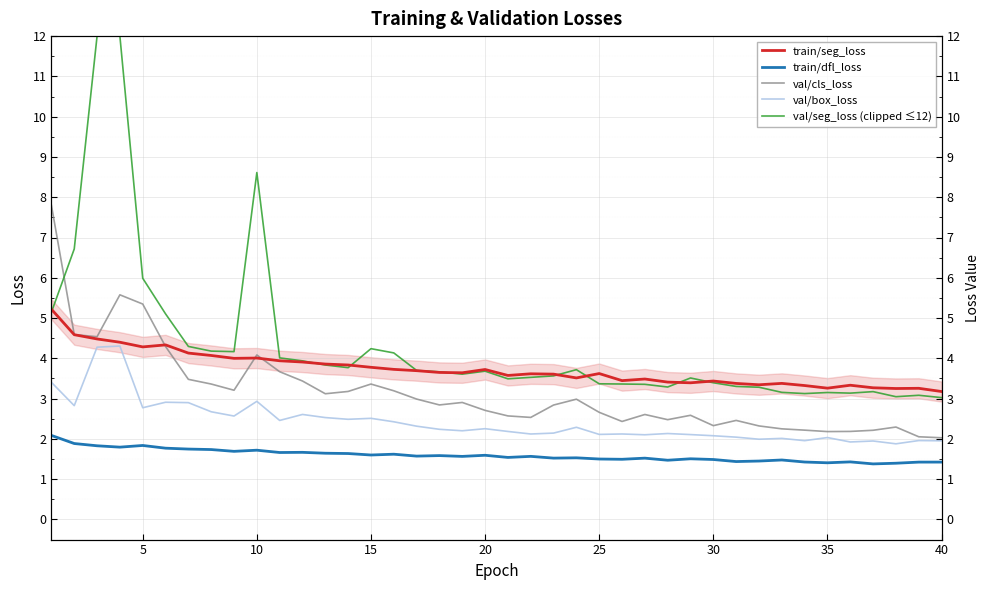

True or false: train/dfl_loss and train/seg_loss intersect in this chart.

False